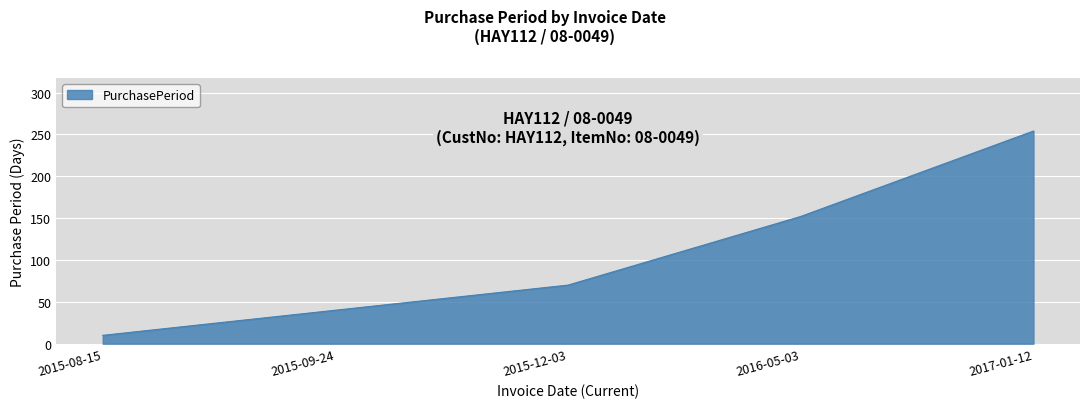

Reading left to right, transcribe all the data shown in this chart.

10	40	70	152	254